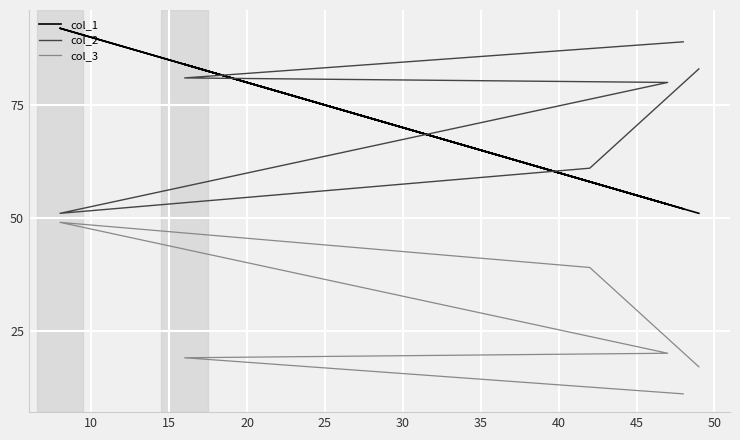

True or false: col_1 and col_3 intersect in this chart.

False